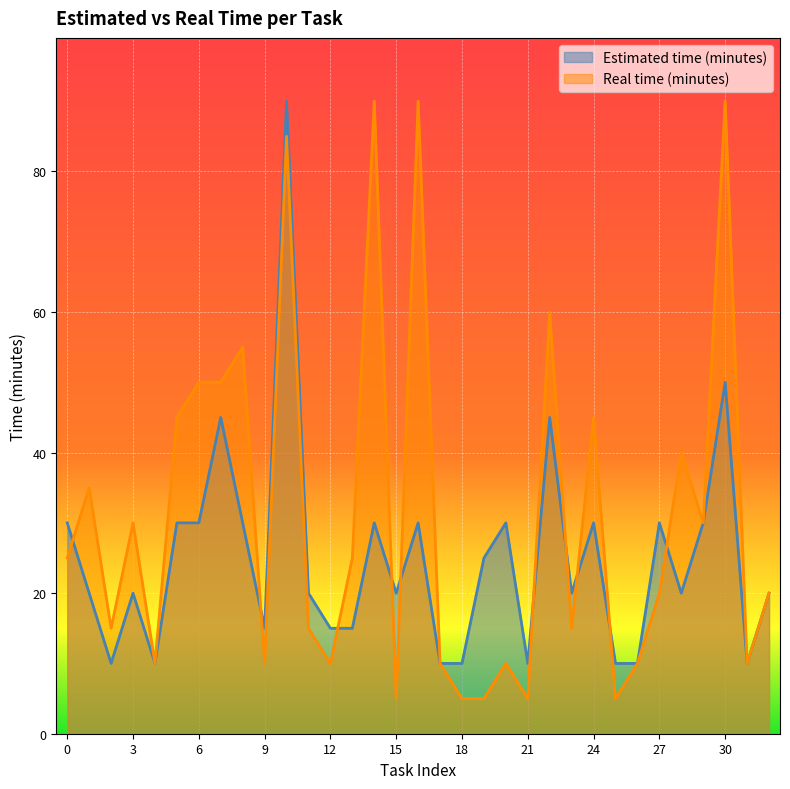

What is the difference between the maximum and second lowest values in the Real time (minutes) series?

85